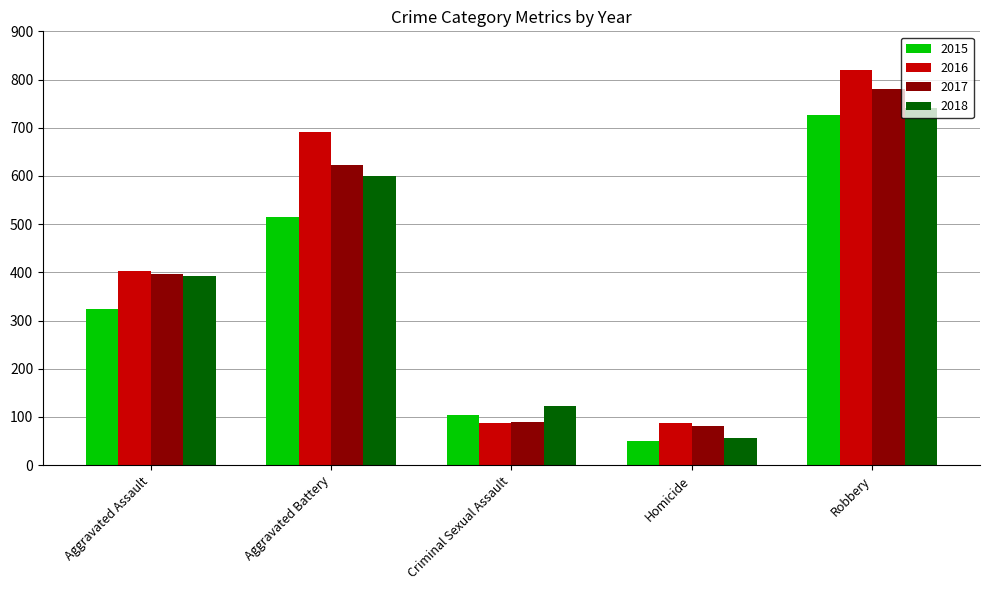

What is the total value across all series at Criminal Sexual Assault?

404